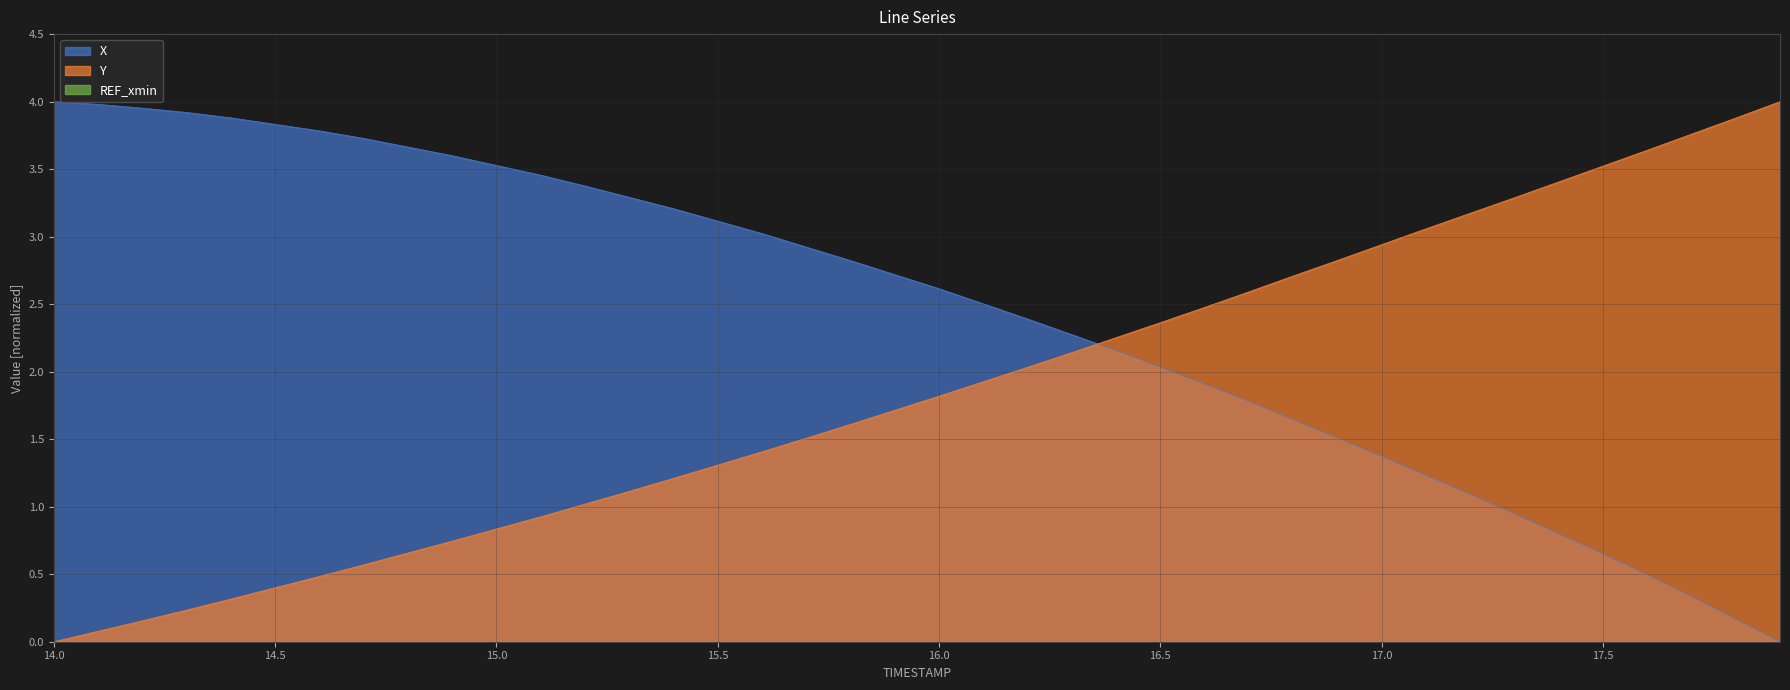

Reading right to left, list all the values displayed in this chart.

X: 17.9=0.0	17.8=0.2	17.7=0.3	17.6=0.5	17.5=0.7	17.4=0.8	17.3=0.9	17.2=1.1	17.1=1.2	17.0=1.4	16.9=1.5	16.8=1.6	16.7=1.8	16.6=1.9	16.5=2.0	16.4=2.2	16.3=2.3	16.2=2.4	16.1=2.5	16.0=2.6	15.9=2.7	15.8=2.8	15.7=2.9	15.6=3.0	15.5=3.1	15.4=3.2	15.3=3.3	15.2=3.4	15.1=3.5	15.0=3.5	14.9=3.6	14.8=3.7	14.7=3.7	14.6=3.8	14.5=3.8	14.4=3.9	14.3=3.9	14.2=4.0	14.1=4.0	14.0=4.0
Y: 17.9=4.0	17.8=3.9	17.7=3.8	17.6=3.6	17.5=3.5	17.4=3.4	17.3=3.3	17.2=3.2	17.1=3.1	17.0=2.9	16.9=2.8	16.8=2.7	16.7=2.6	16.6=2.5	16.5=2.4	16.4=2.3	16.3=2.1	16.2=2.0	16.1=1.9	16.0=1.8	15.9=1.7	15.8=1.6	15.7=1.5	15.6=1.4	15.5=1.3	15.4=1.2	15.3=1.1	15.2=1.0	15.1=0.9	15.0=0.8	14.9=0.7	14.8=0.7	14.7=0.6	14.6=0.5	14.5=0.4	14.4=0.3	14.3=0.2	14.2=0.2	14.1=0.1	14.0=0.0